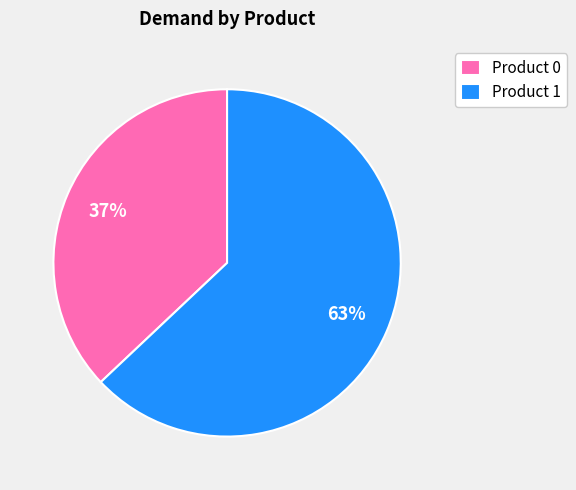

To the nearest percent, what is the difference between the largest and smallest slice percentages?

26%